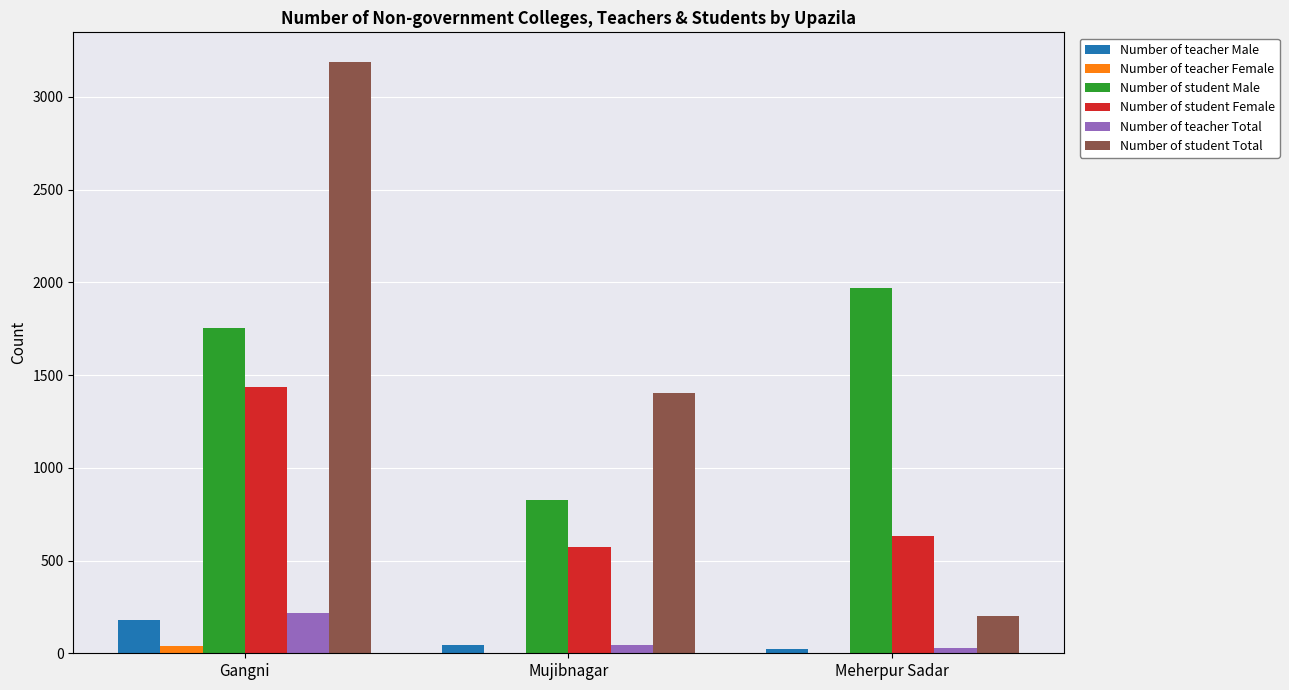

The value of Number of teacher Male at Gangni is 179. True or false?

True